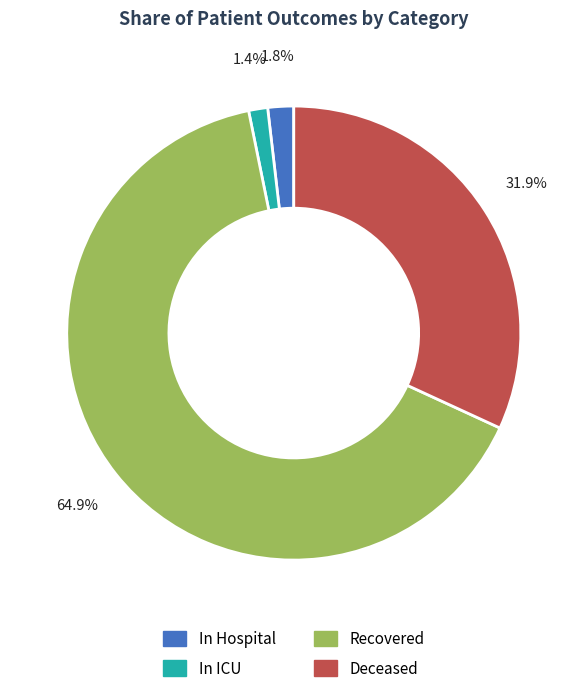

Is there a majority slice in this chart?

Yes